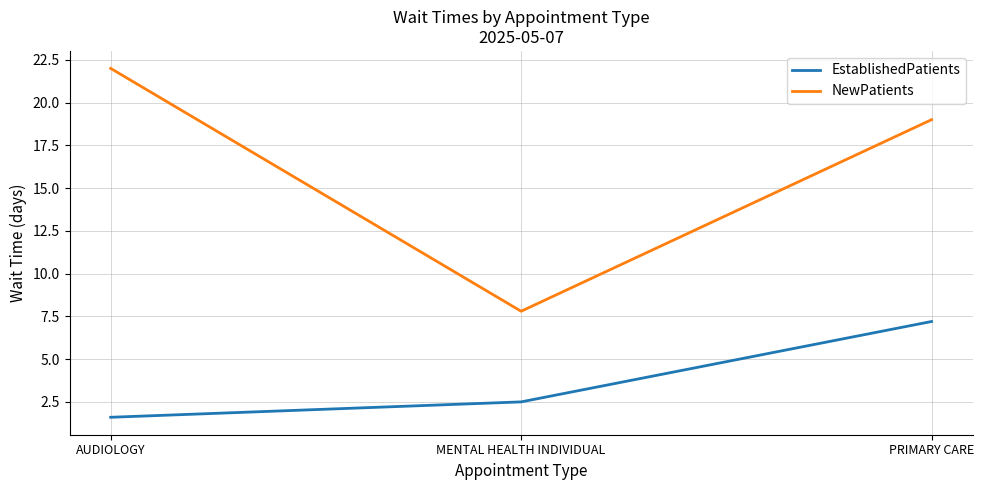

What value does the EstablishedPatients series have at MENTAL HEALTH INDIVIDUAL?

2.5